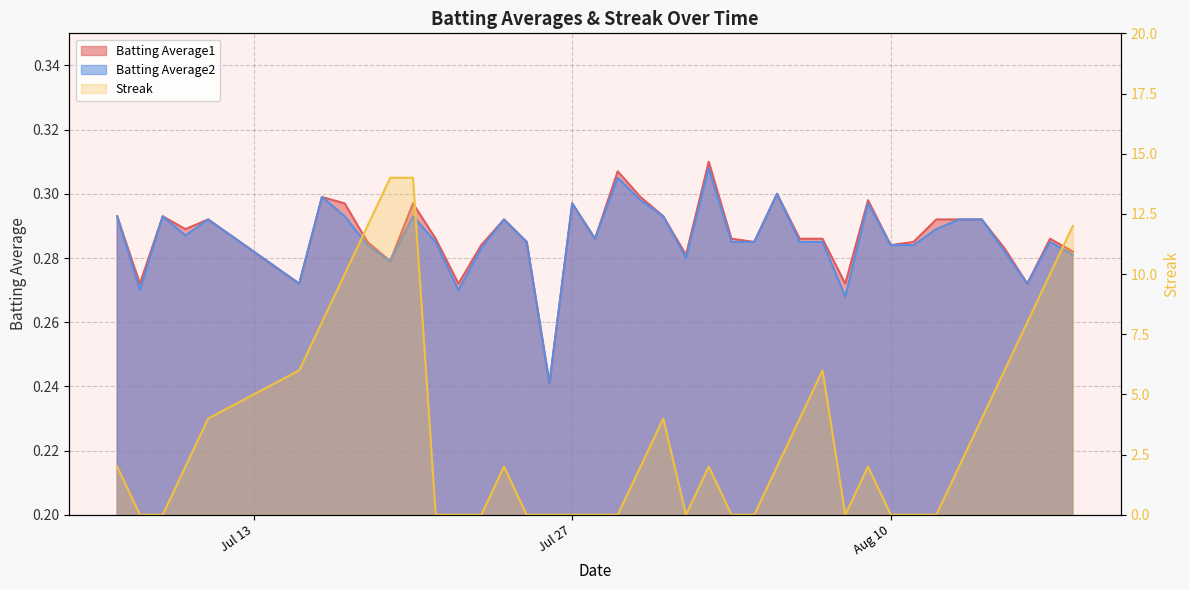

What is the total value across all series at 2010-08-08?

0.5